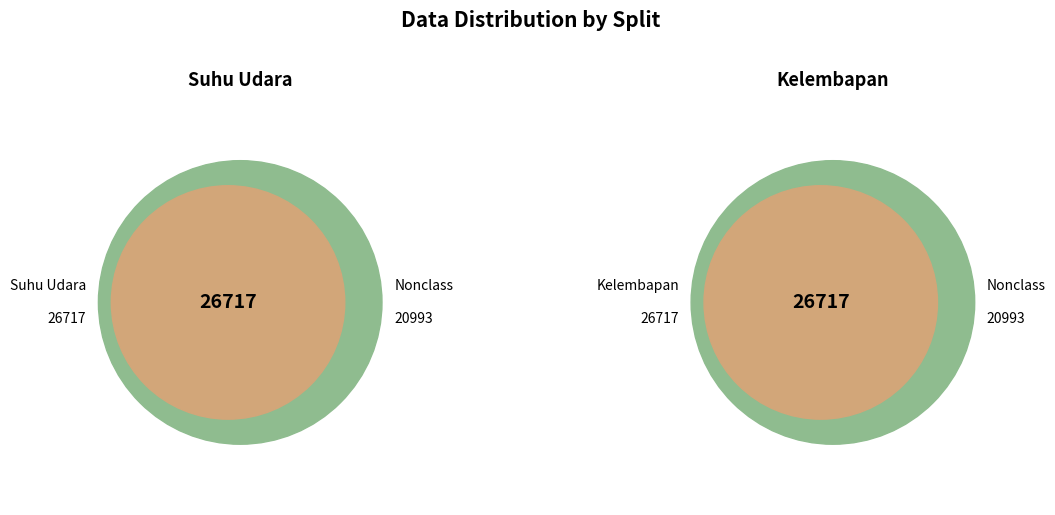

Does Kelembapan account for over 50% of the chart?

No